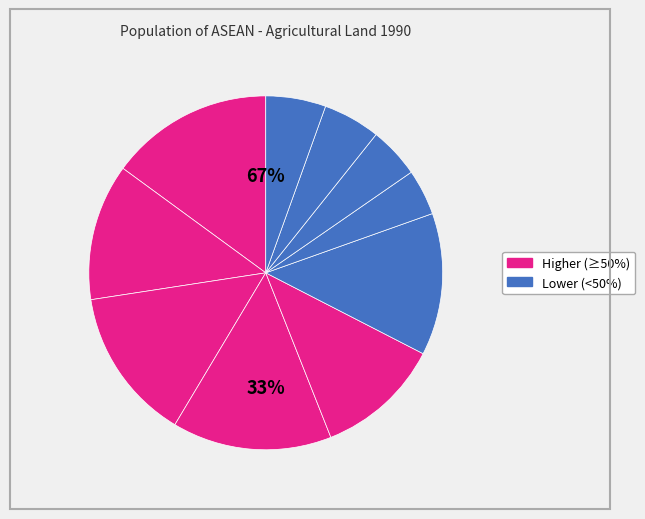

Is it true that Indonesia is 12% of the pie?

True